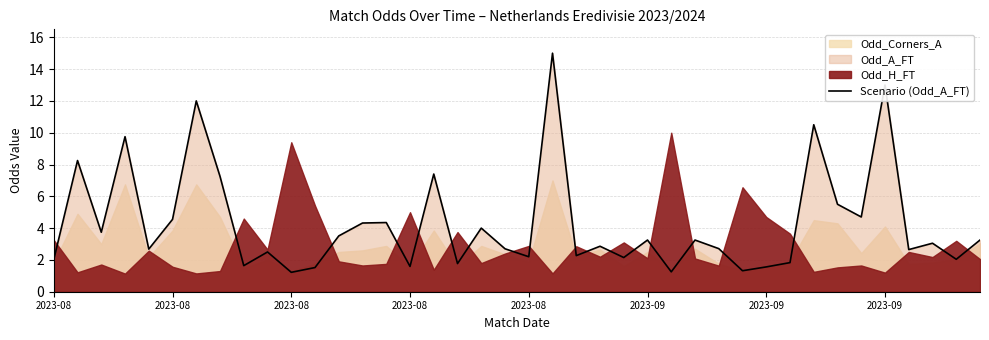

What is the difference between the second highest and second lowest values?

11.8